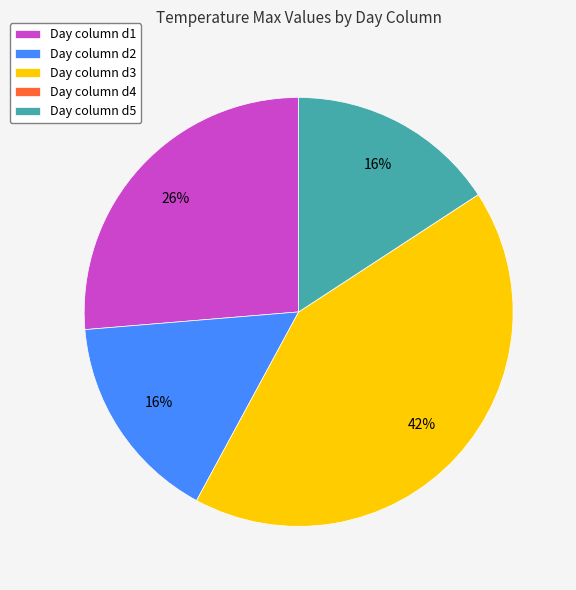

To the nearest percent, what is the difference between the largest and smallest slice percentages?

42%